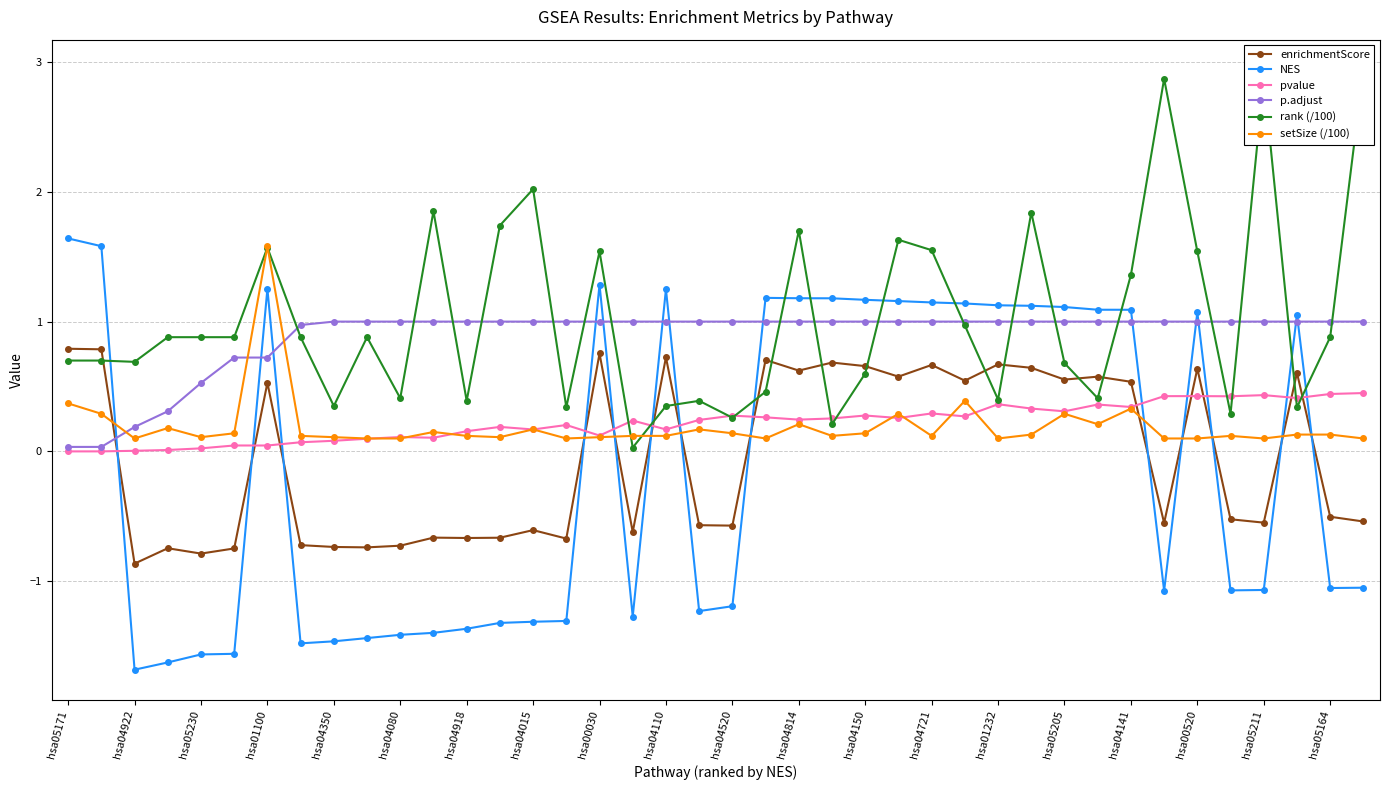

True or false: enrichmentScore and rank (/100) intersect in this chart.

True